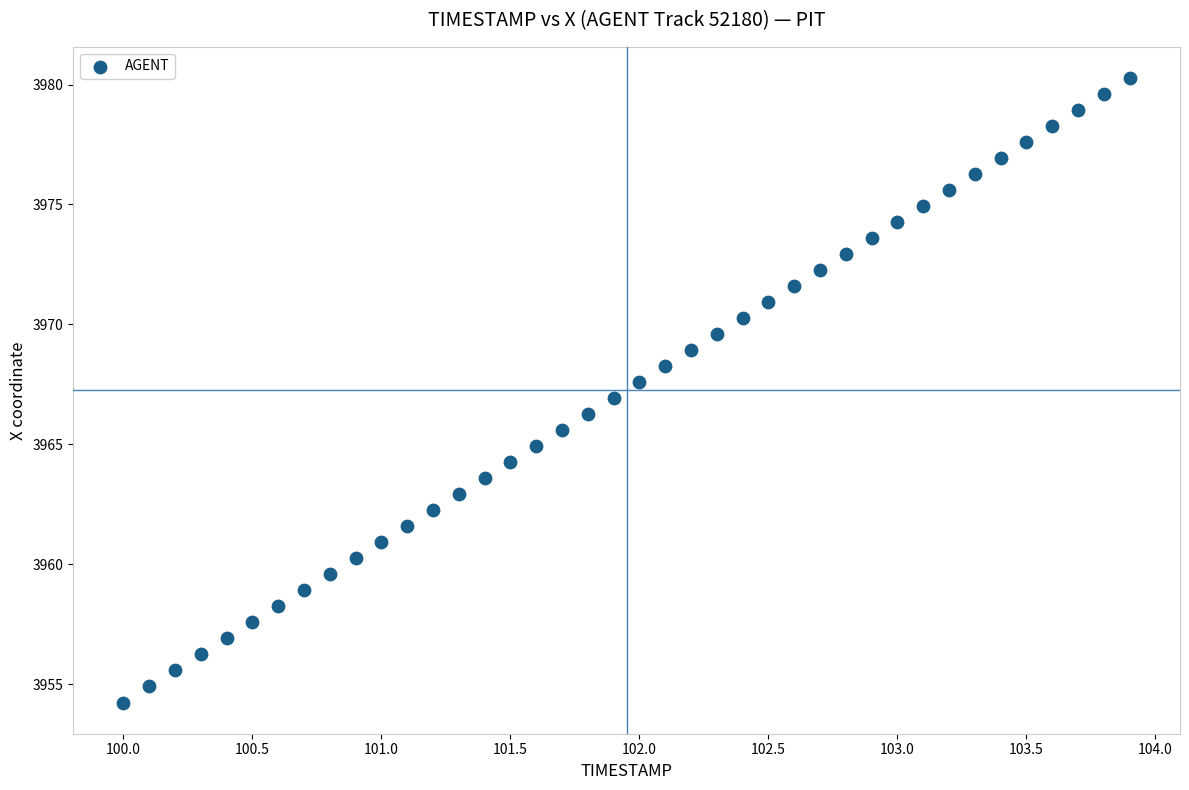

What is the range of Y values (max minus min)?

26.0